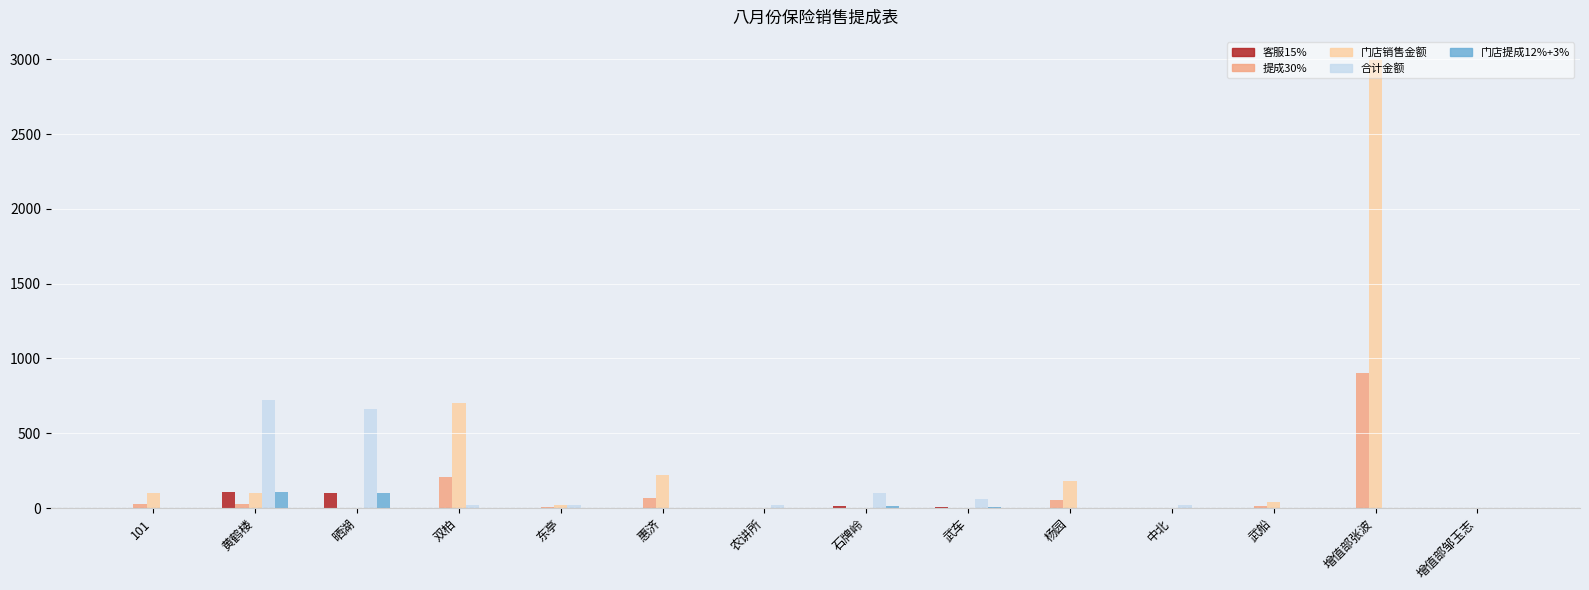

Read the 门店销售金额 value at 惠济.

220